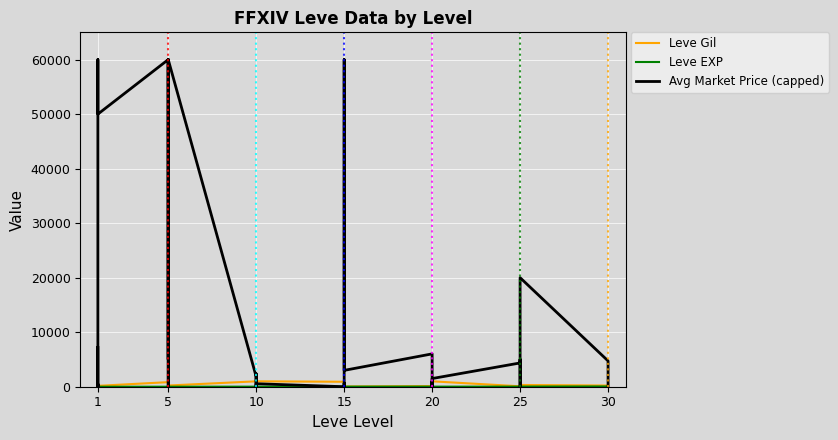

Is it true that Leve Gil equals 101 at 1?

False